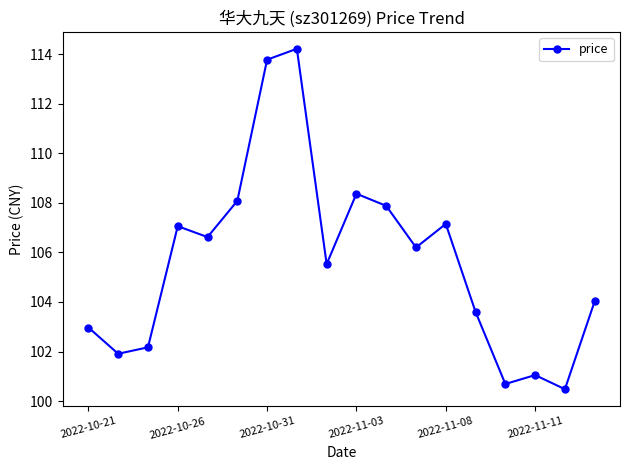

What is the difference between the second highest and minimum values?

13.3